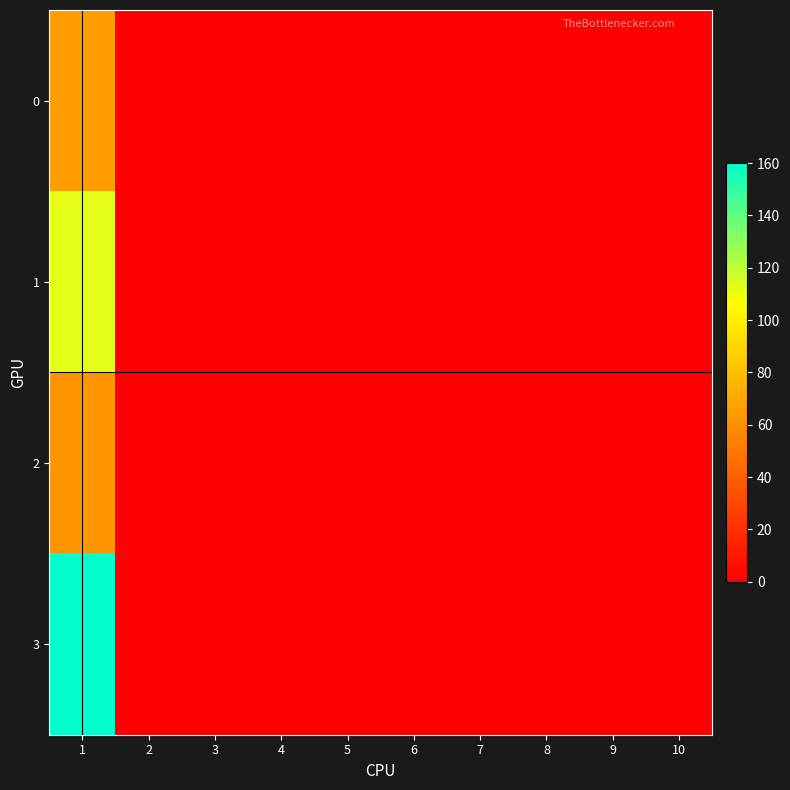

How many series are shown in this chart?

4